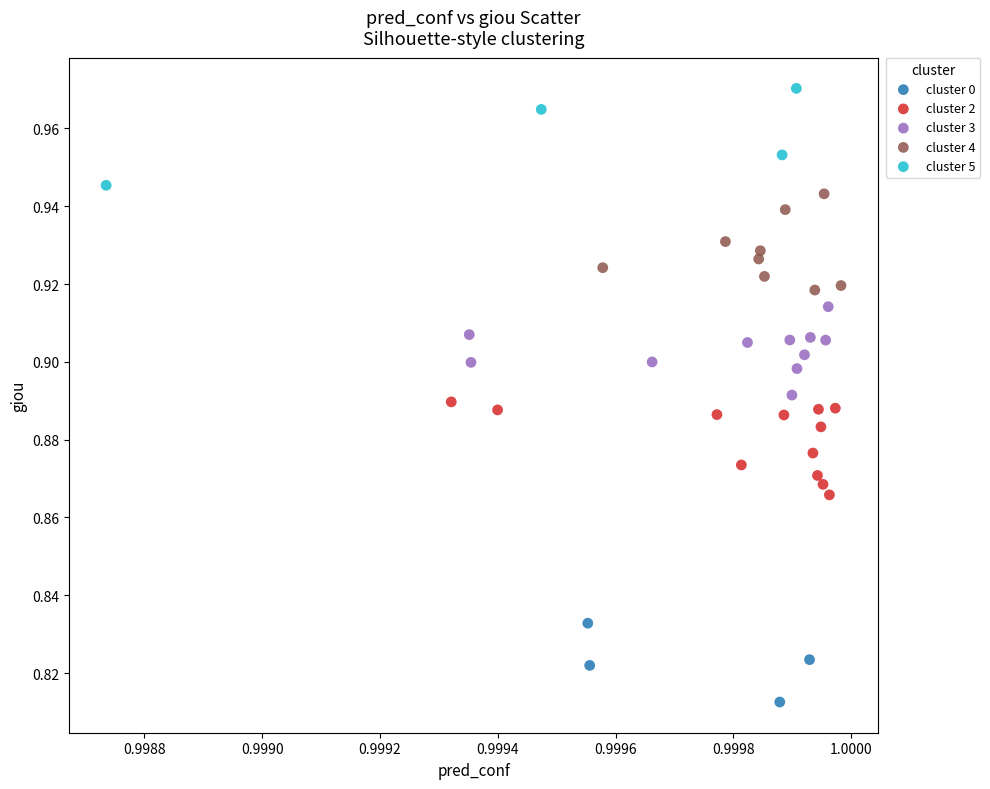

Which series contains the highest Y value?

cluster 5